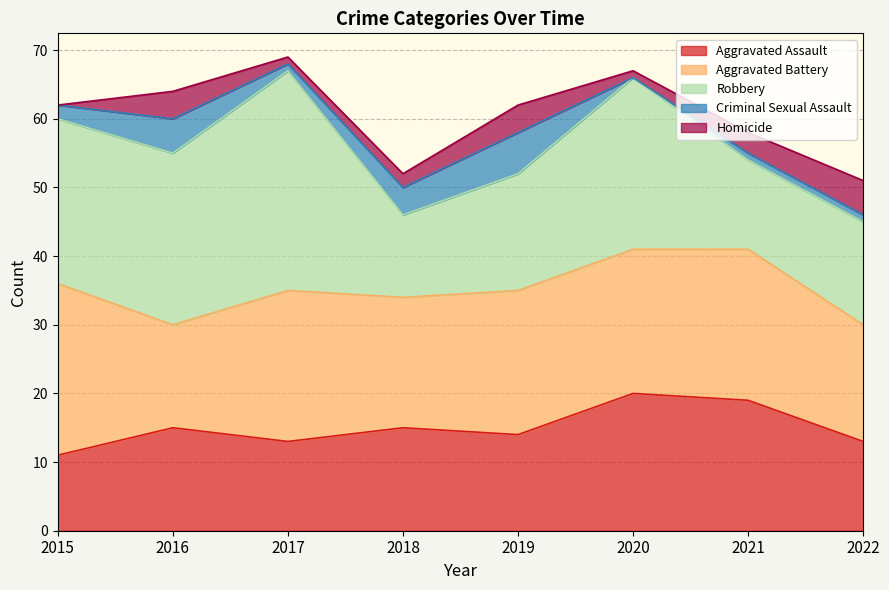

List the series in order of their peak value, lowest first.

Homicide, Criminal Sexual Assault, Aggravated Assault, Aggravated Battery, Robbery